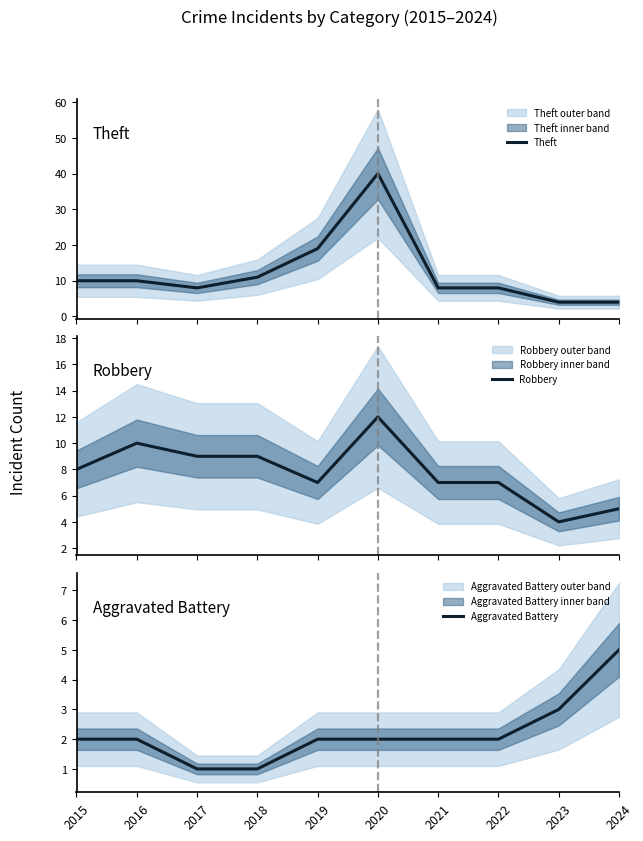

What is the smallest value displayed?

1